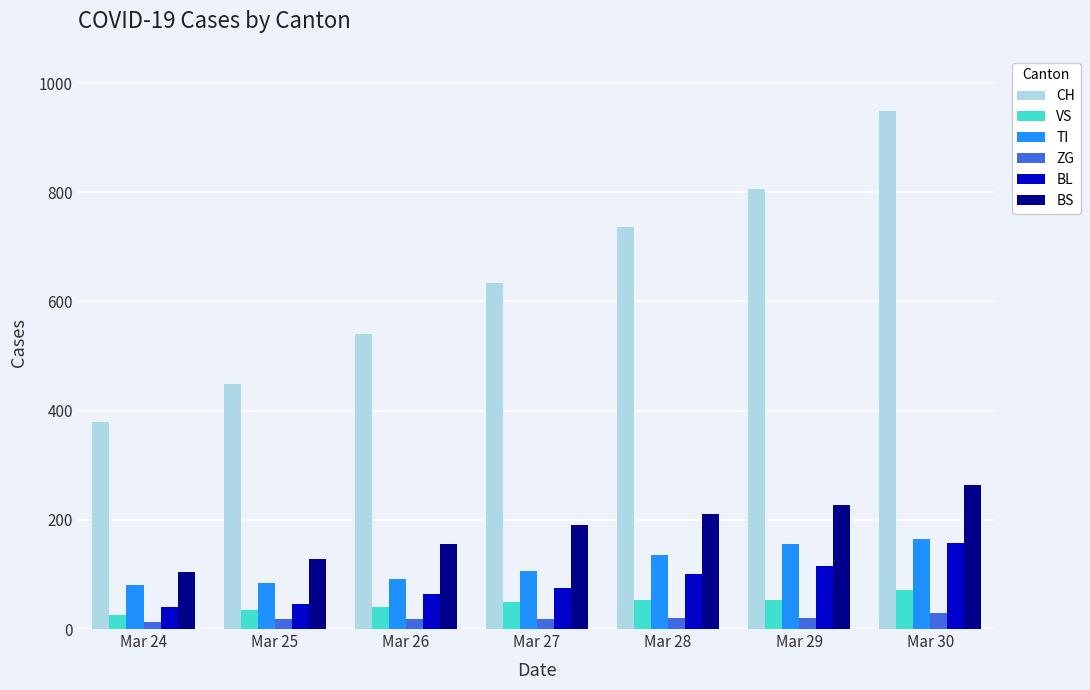

What is the sum of all VS values?

329